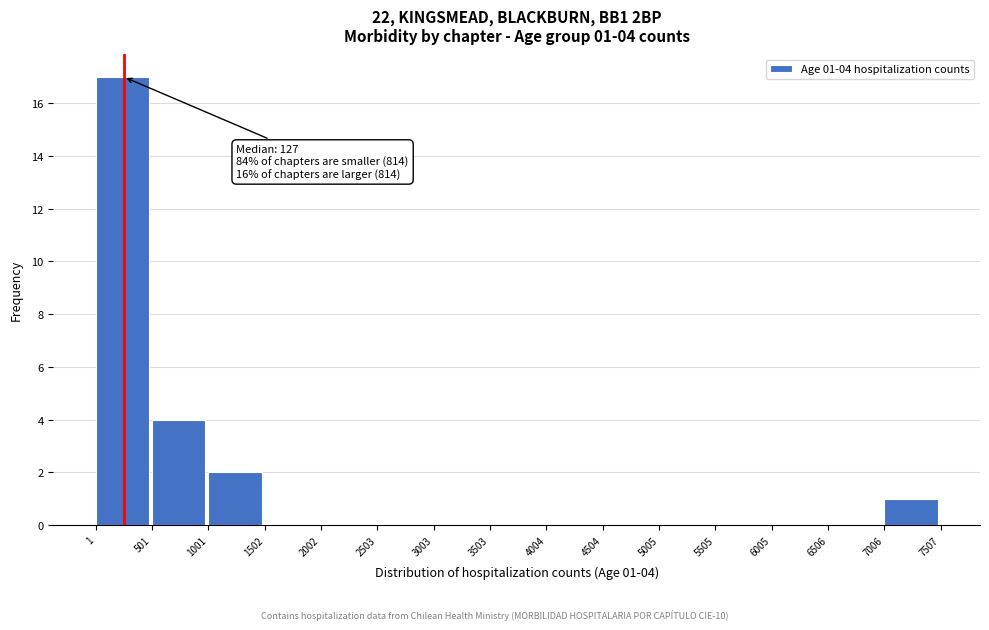

Over which range of the x-axis is the bar tallest?

1 to 501